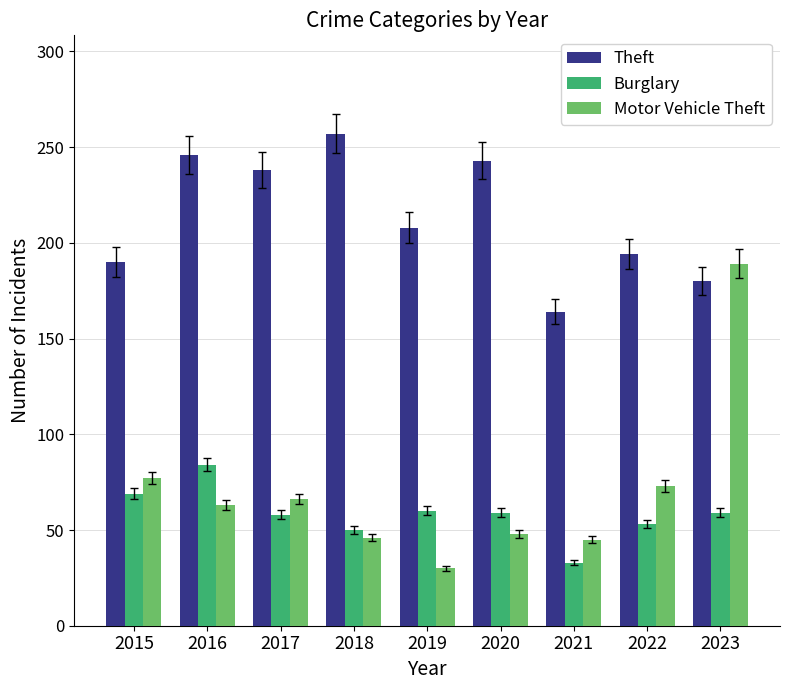

Is it true that Theft equals 246 at 2016?

True